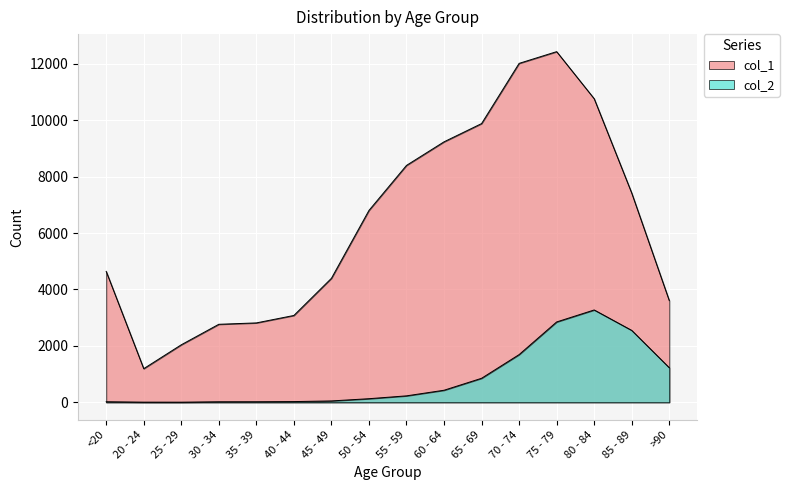

Reading left to right, transcribe all the data shown in this chart.

col_1: 4641	1191	2038	2765	2814	3078	4396	6803	8400	9236	9883	12018	12434	10764	7417	3604
col_2: 18	4	3	17	18	24	47	126	227	426	850	1690	2848	3273	2548	1224